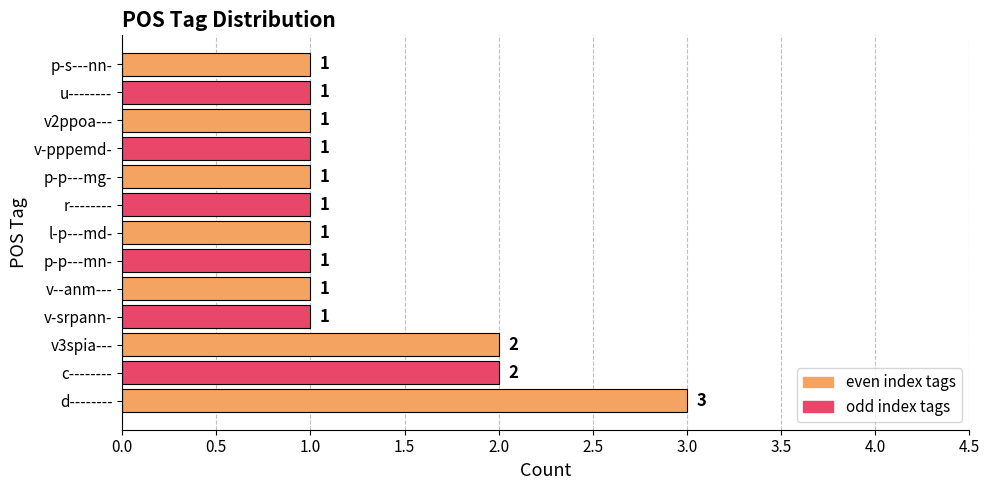

What is the maximum value shown in the chart?

3